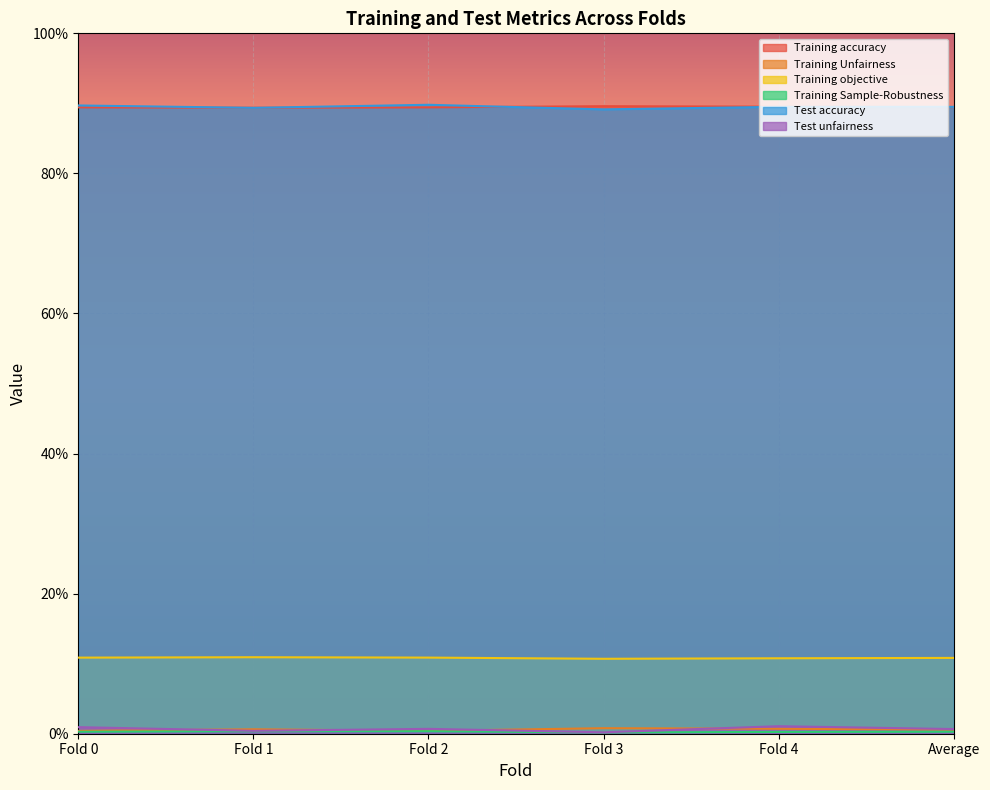

Where is the first local minimum for Test unfairness?

Fold 1